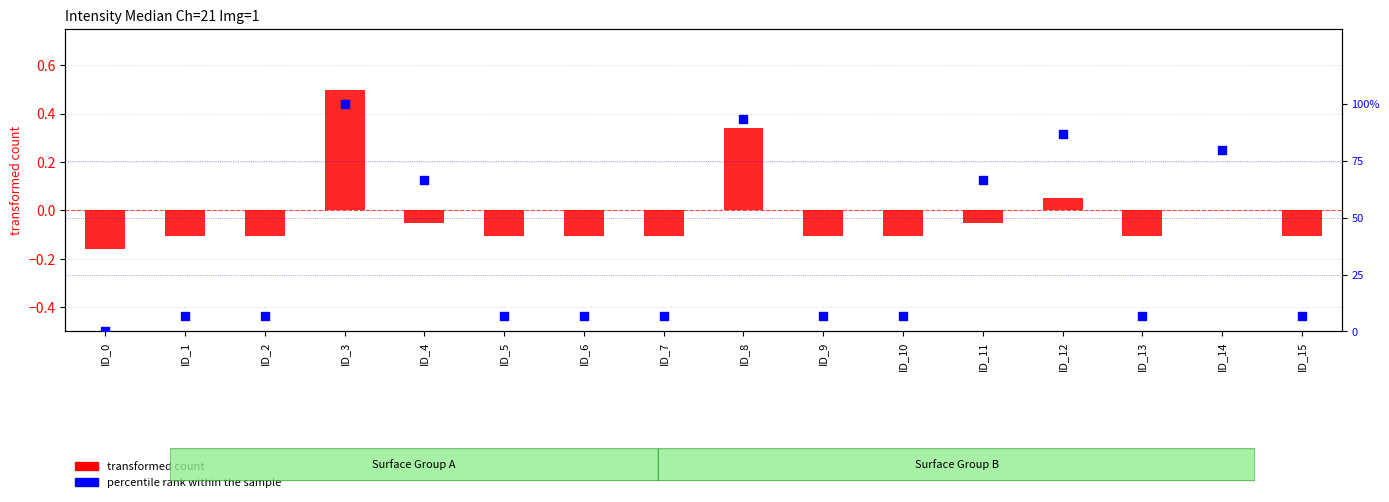

Which series reaches the minimum Y coordinate?

transformed count